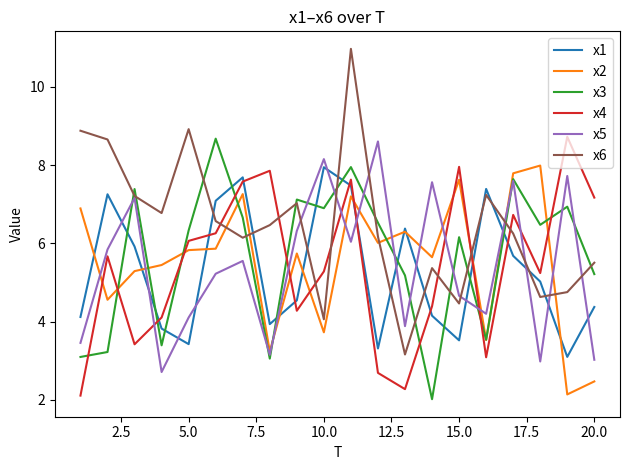

What is the greatest value displayed?

11.0